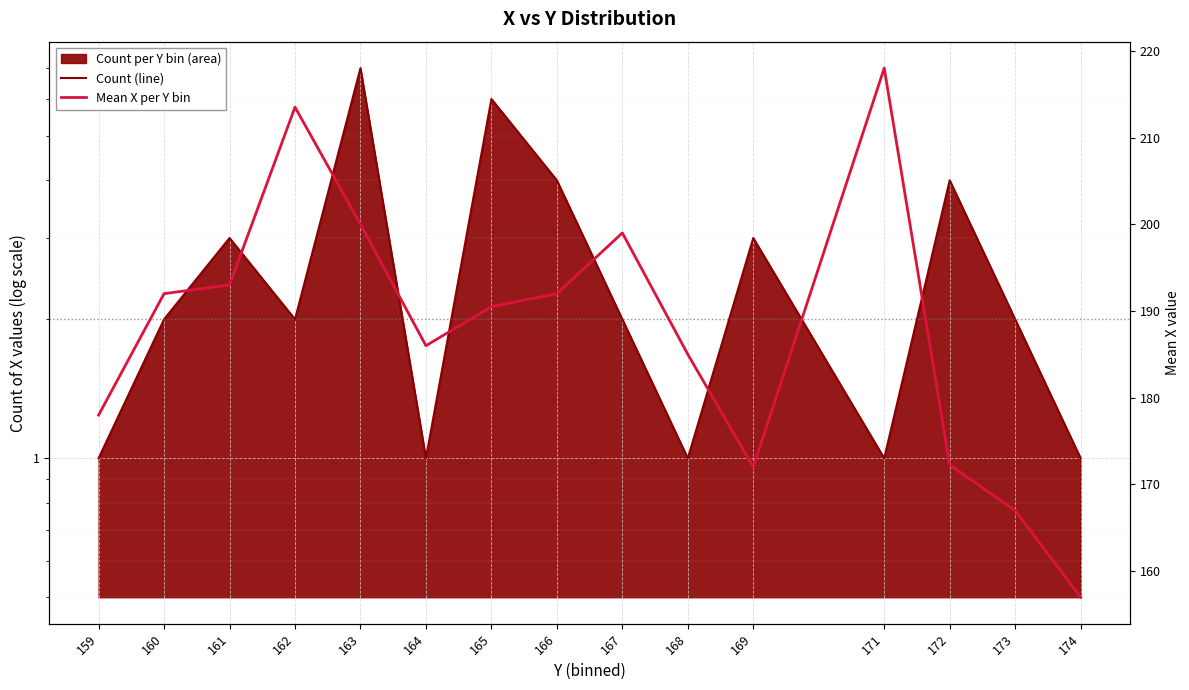

At which label is Mean X per Y bin closest to 187?

164